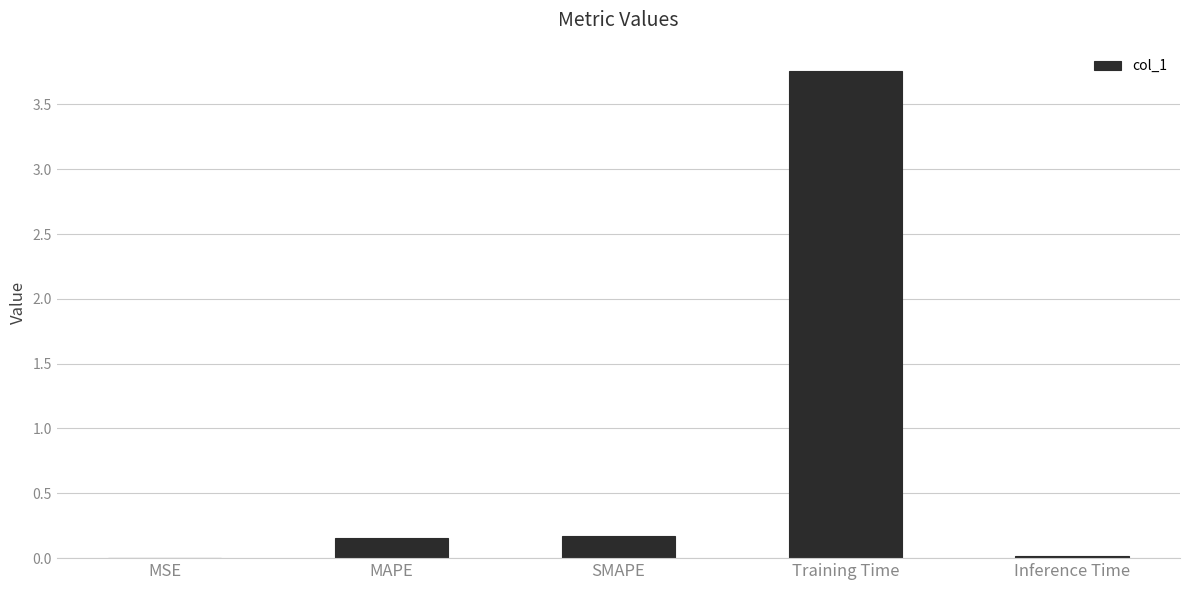

At which category does the chart reach its peak across all series?

Training Time